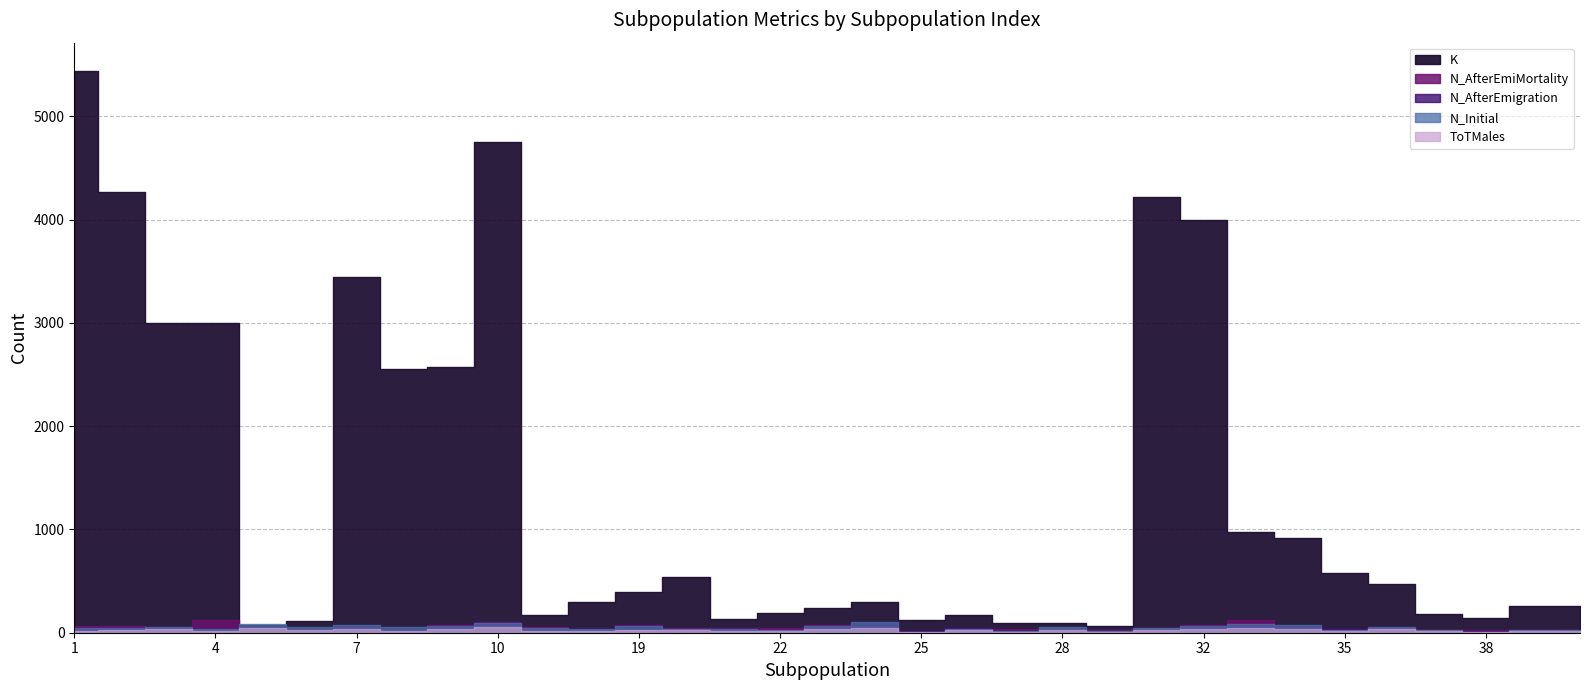

Read the N_Initial value at 35, to the nearest 10.

30